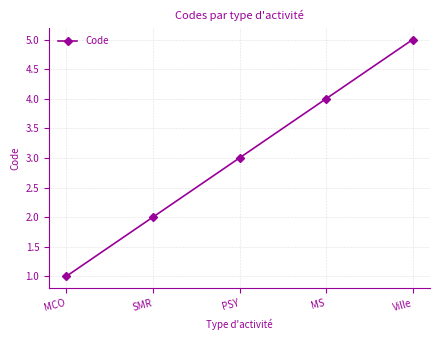

What is the value of the 3rd point from the left?

3